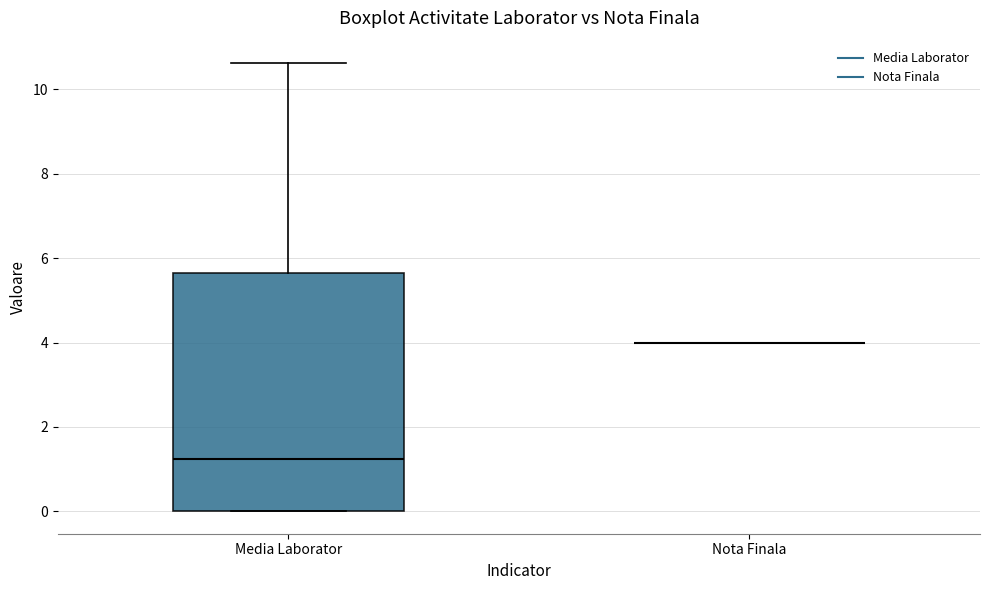

Which box is the tallest, from its lower edge to its upper edge?

Media Laborator